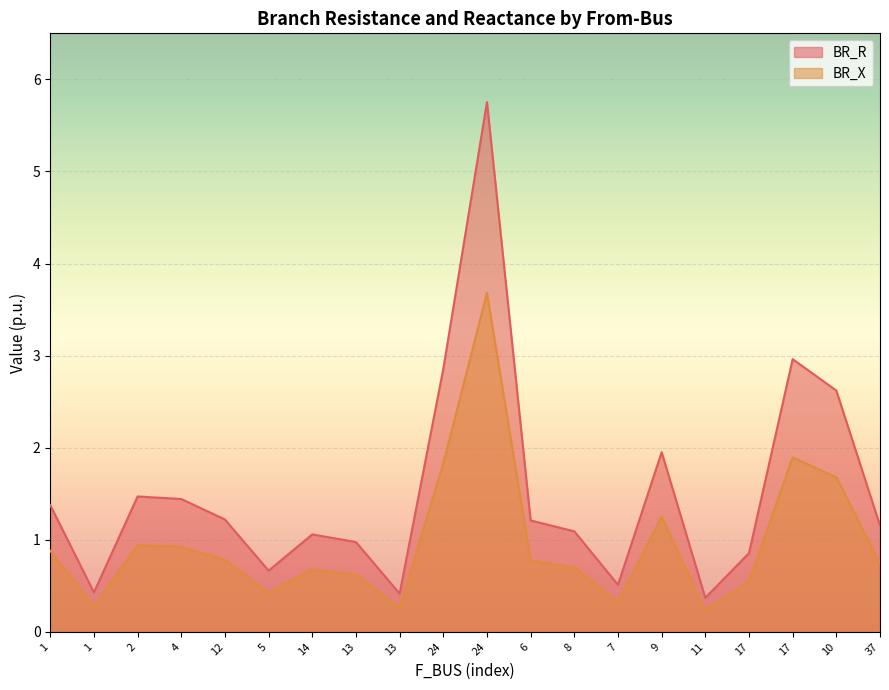

Rank the series by their maximum value, from highest to lowest.

BR_R, BR_X